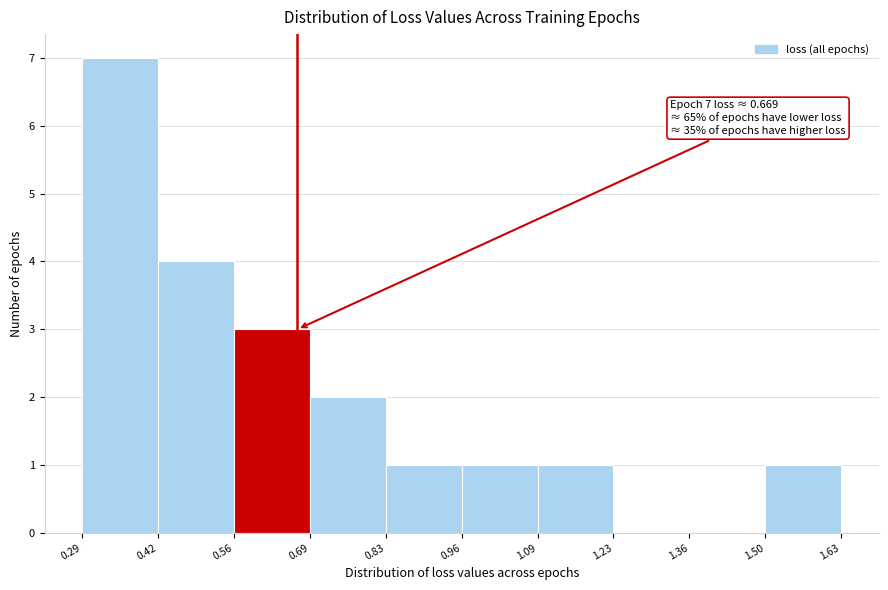

Which range on the x-axis has the tallest bar?

0.29 to 0.42